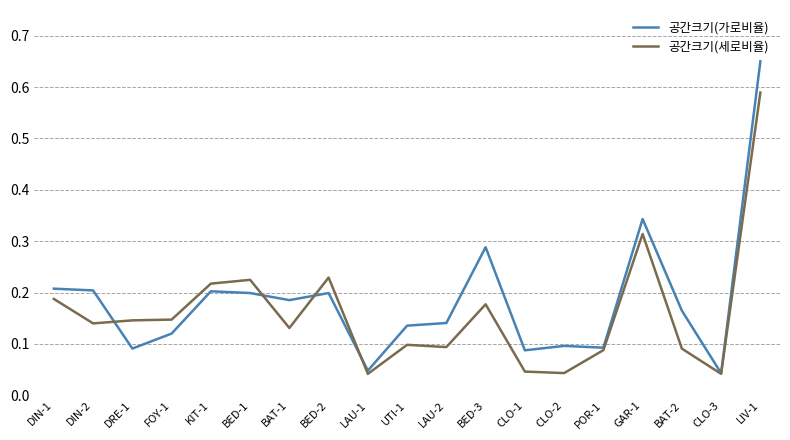

What position from the right is LAU-2?

9